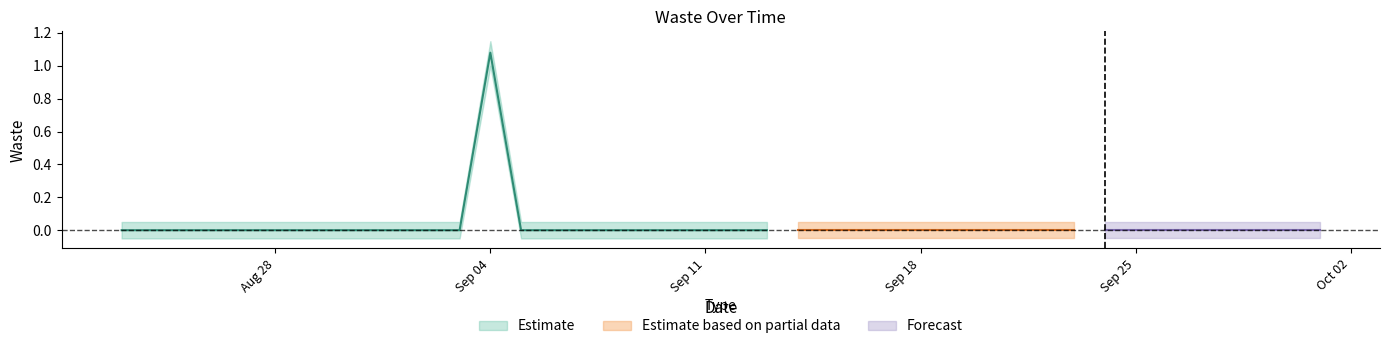

How many distinct data groups are displayed?

3